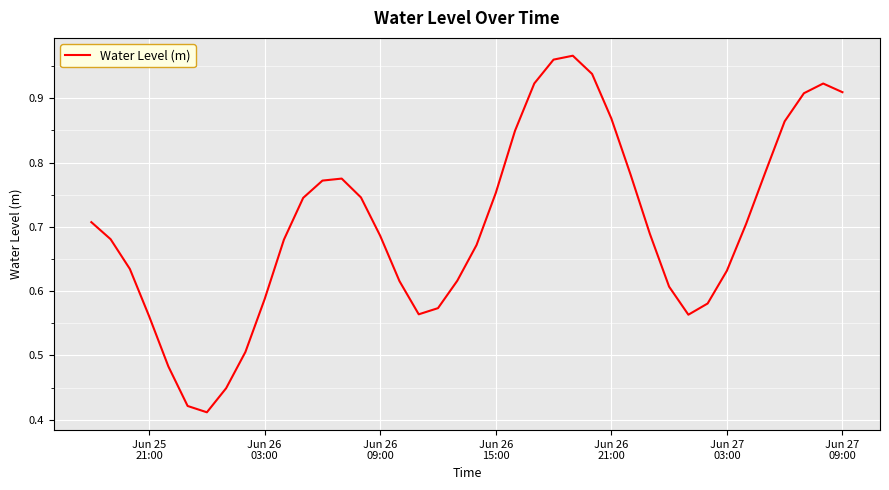

What is the difference between the maximum and minimum values?

0.6